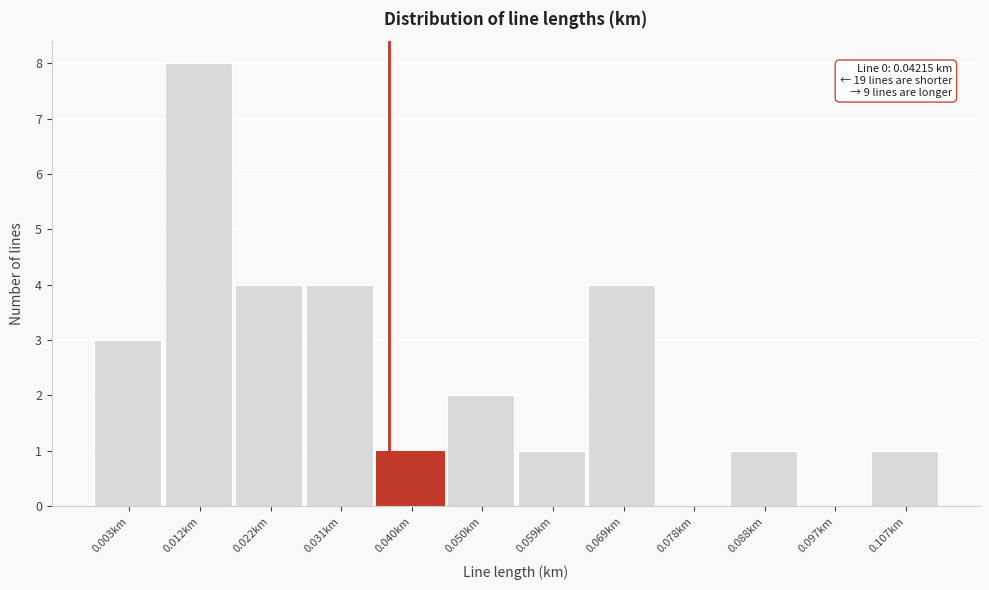

Reading left to right, extract all data points from this chart.

0.003km=3	0.012km=8	0.022km=4	0.031km=4	0.040km=1	0.050km=2	0.059km=1	0.069km=4	0.078km=0	0.088km=1	0.097km=0	0.107km=1